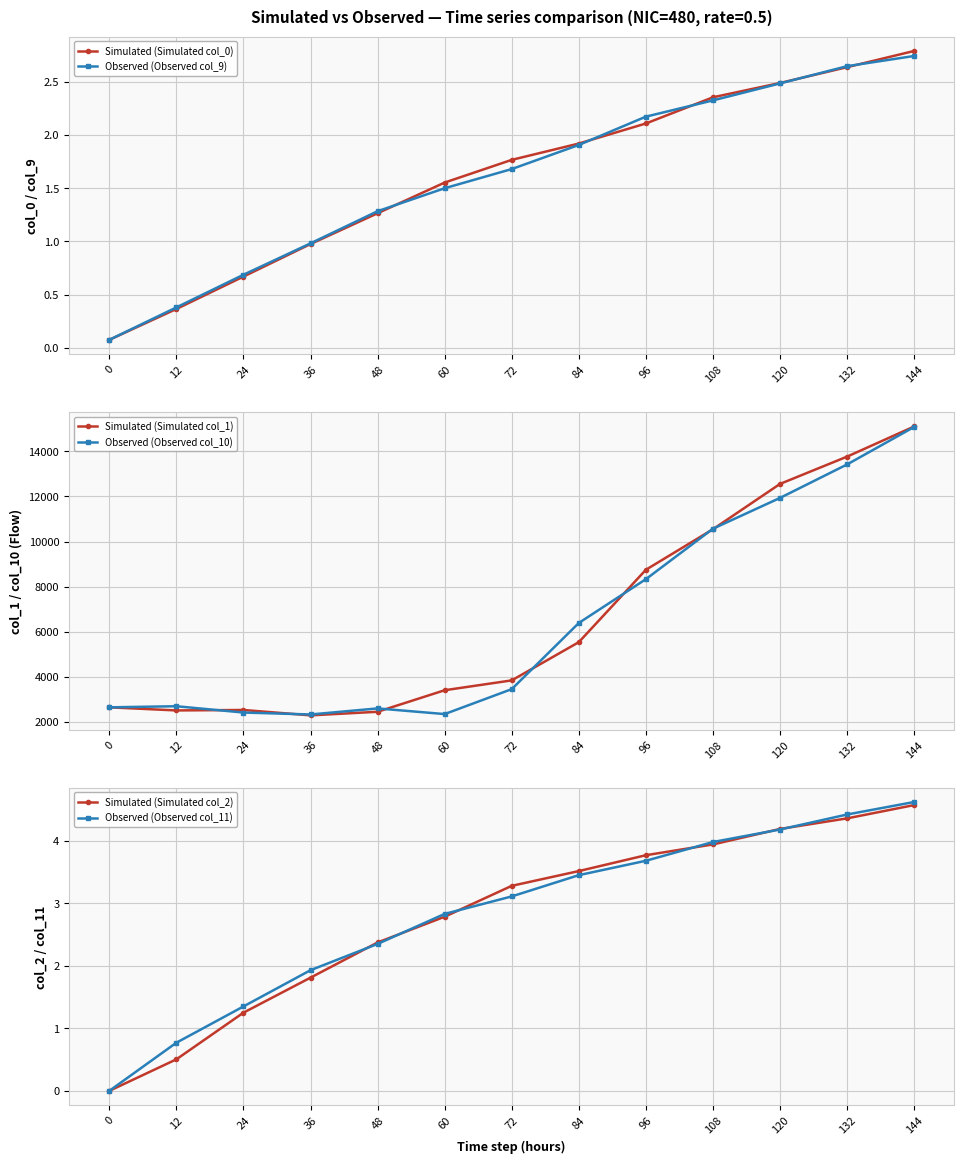

True or false: Observed (Observed col_11) and Simulated (Simulated col_2) cross at least once.

True